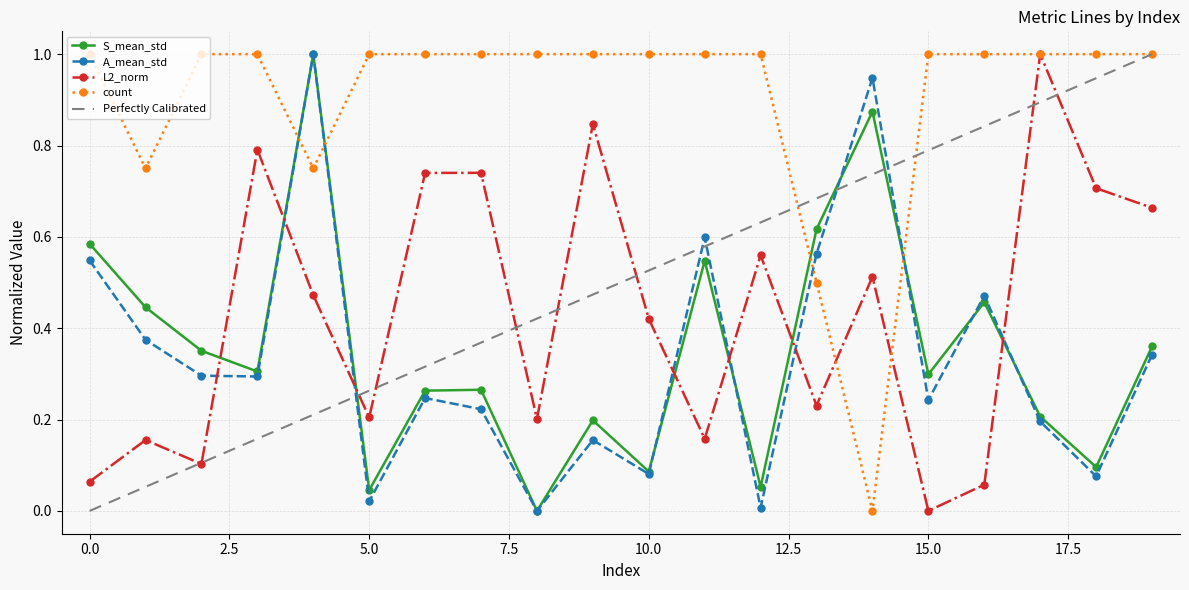

How many intersections are there between L2_norm and A_mean_std?

7